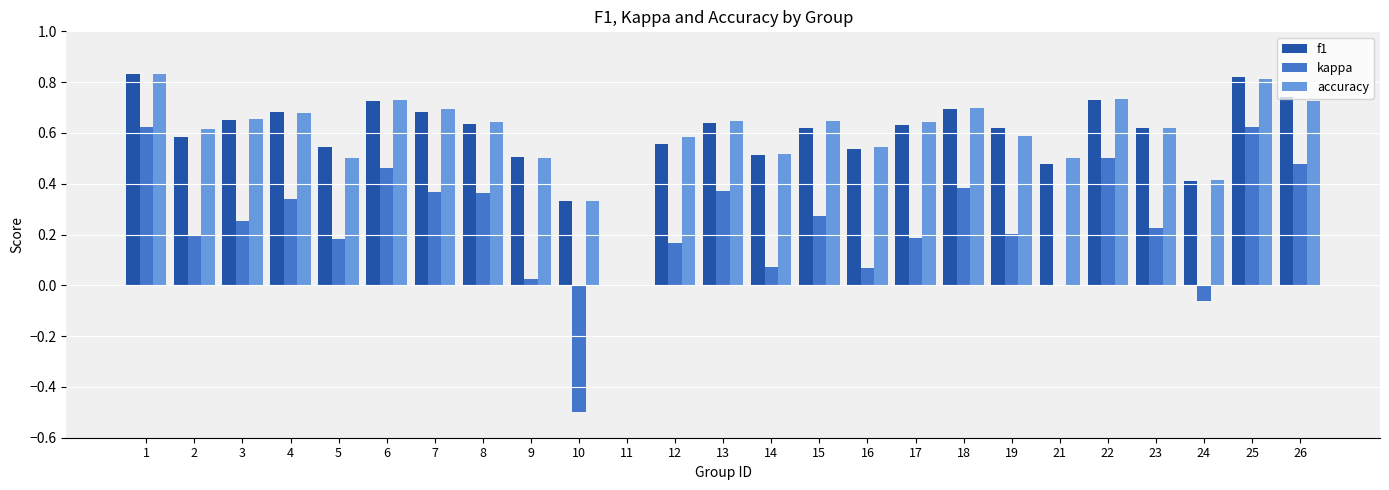

Is it true that kappa equals 0.6 at 25?

True